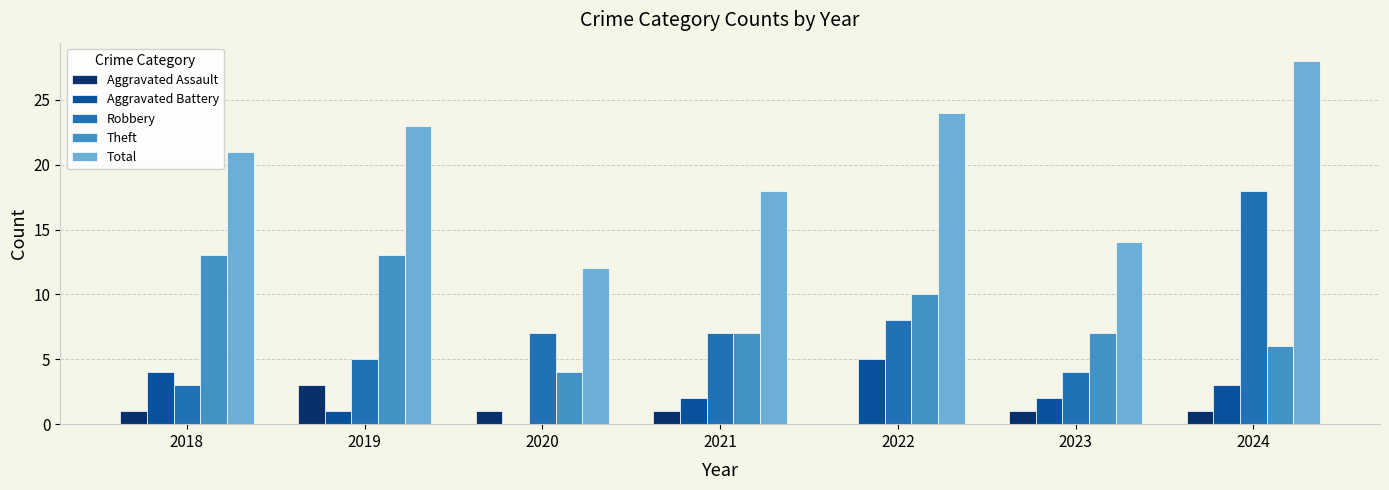

What is the greatest value displayed?

28